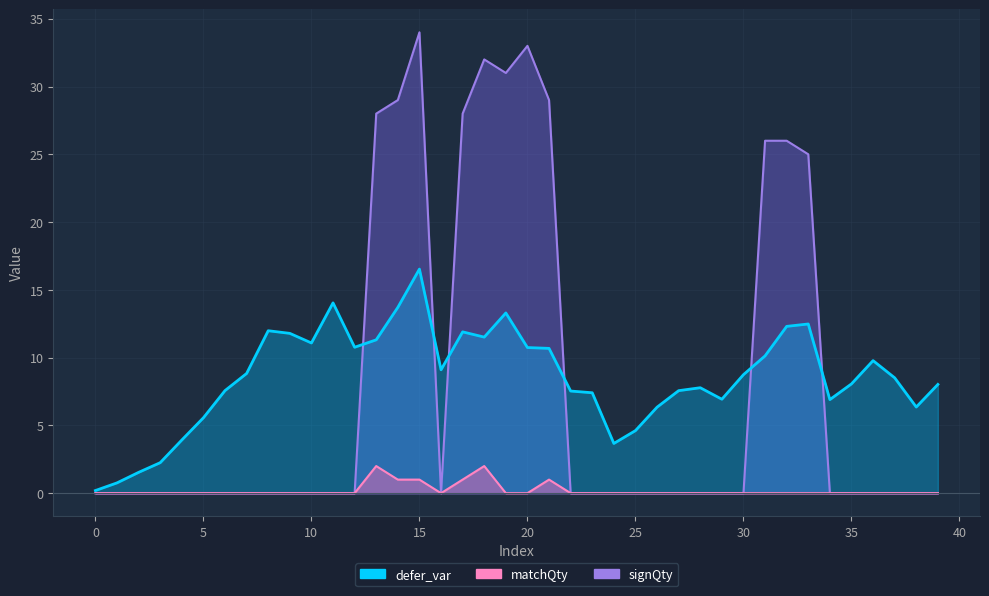

Which series has the largest range (max minus min)?

signQty